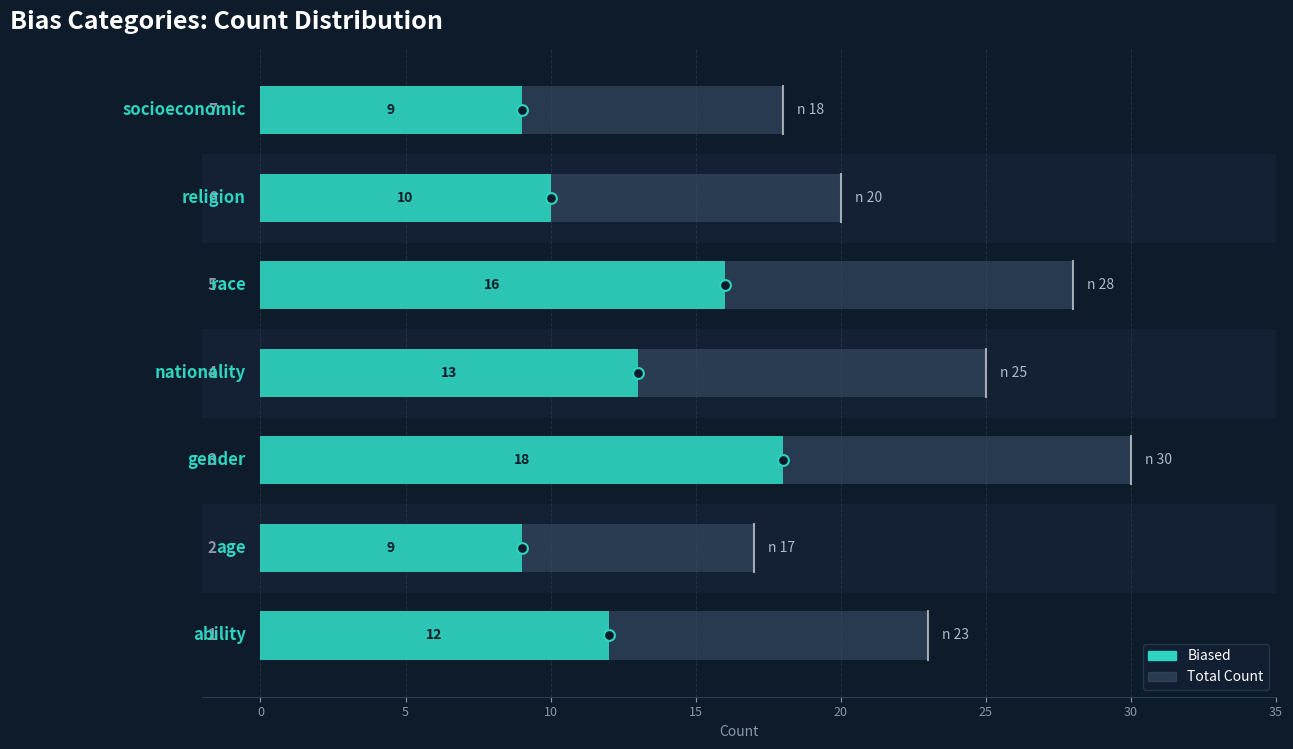

Which series contains the lowest Y value?

Biased